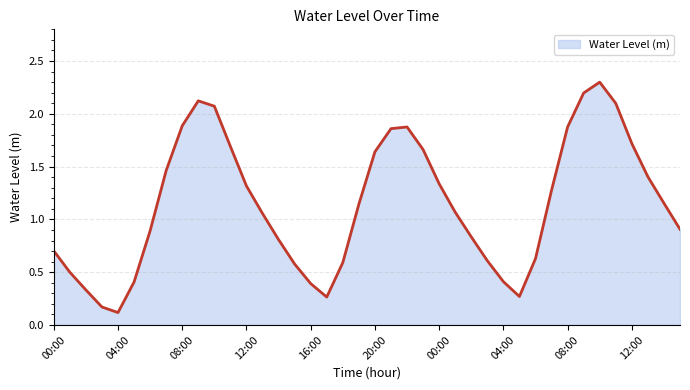

What is the greatest value displayed?

2.3